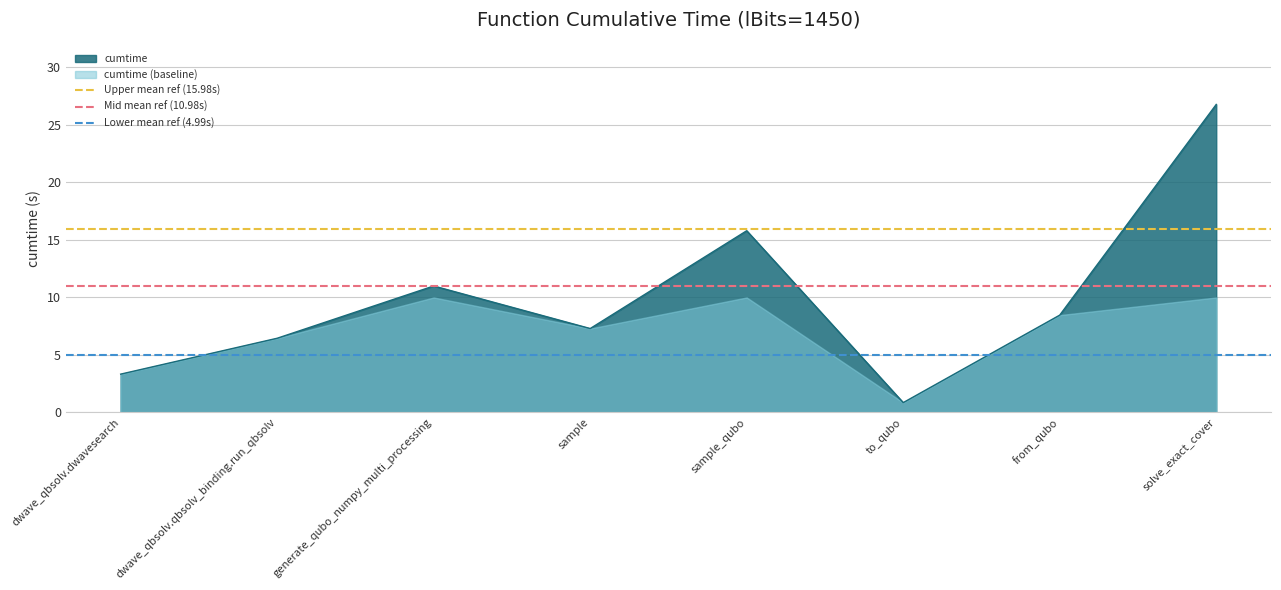

What is the approximate value of Mid mean ref (10.98s) at dwave_qbsolv.qbsolv_binding.run_qbsolv?

11.0